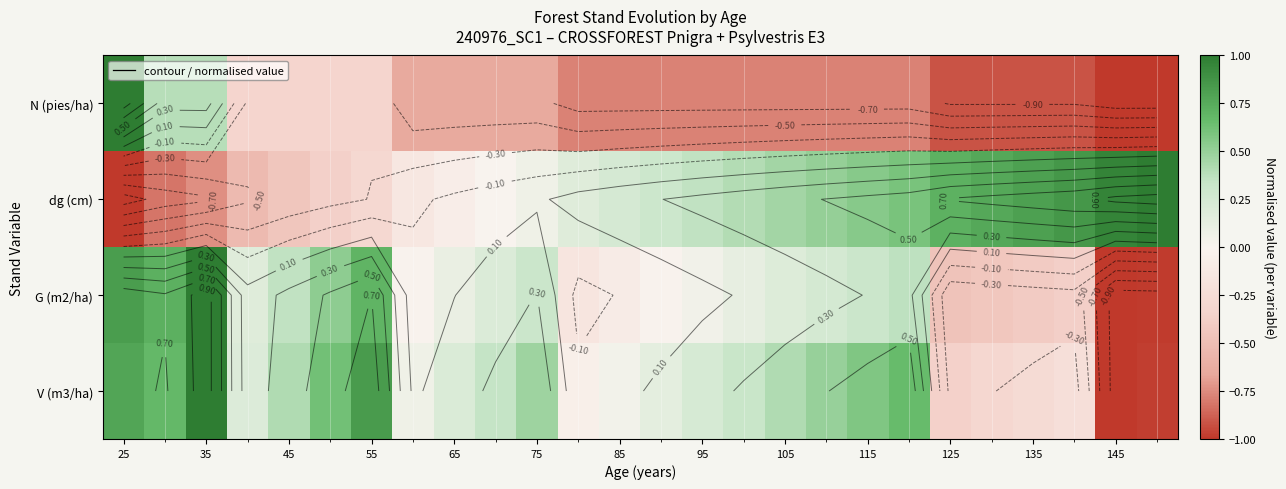

What is the average value of the N (pies/ha) series?

-0.6